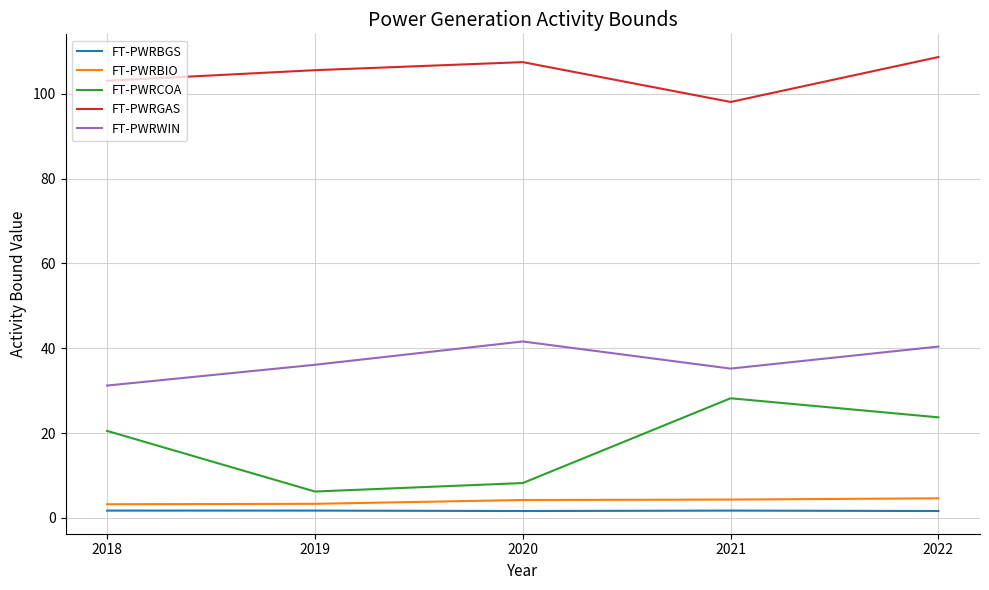

Which series has the largest total across all categories?

FT-PWRGAS